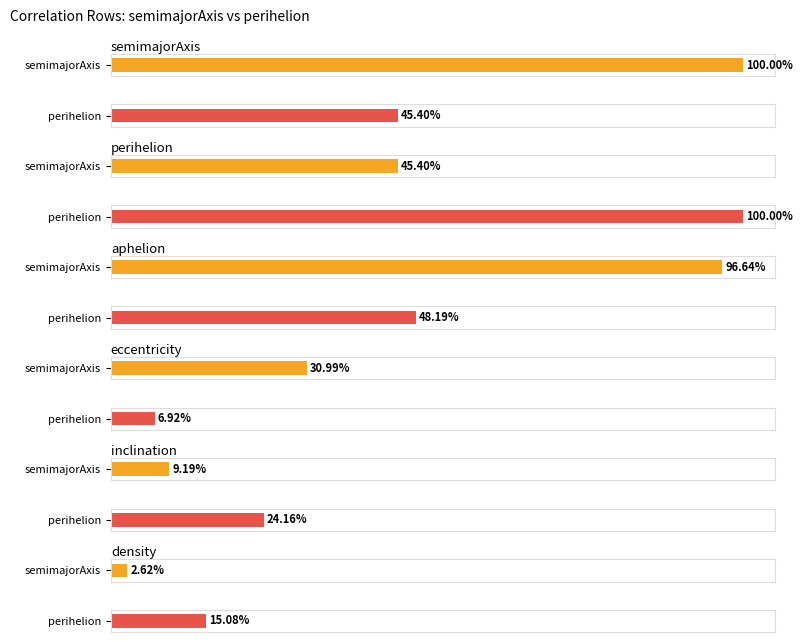

At which category does the chart reach its peak across all series?

semimajorAxis